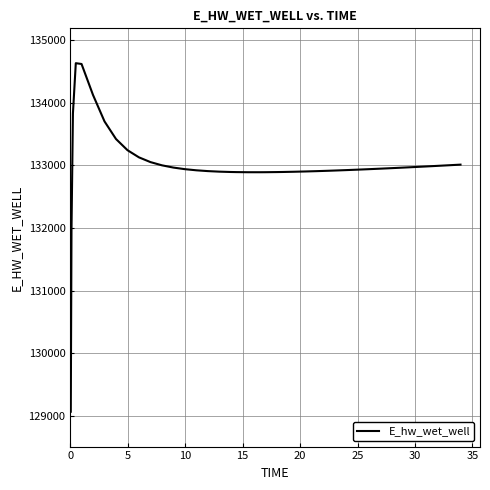

What is the greatest value displayed?

134627.8